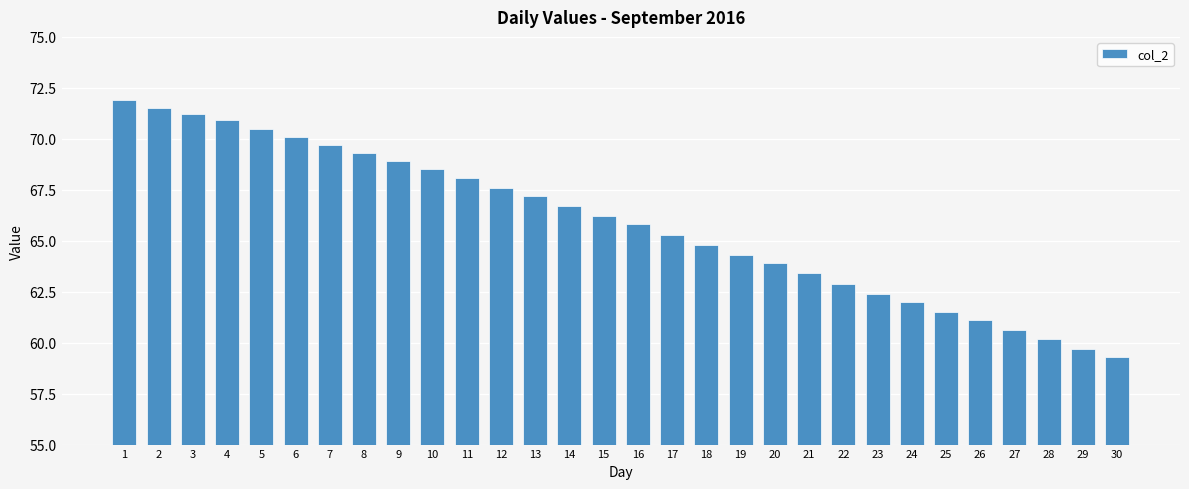

What is the difference between the second highest and second lowest values?

11.8